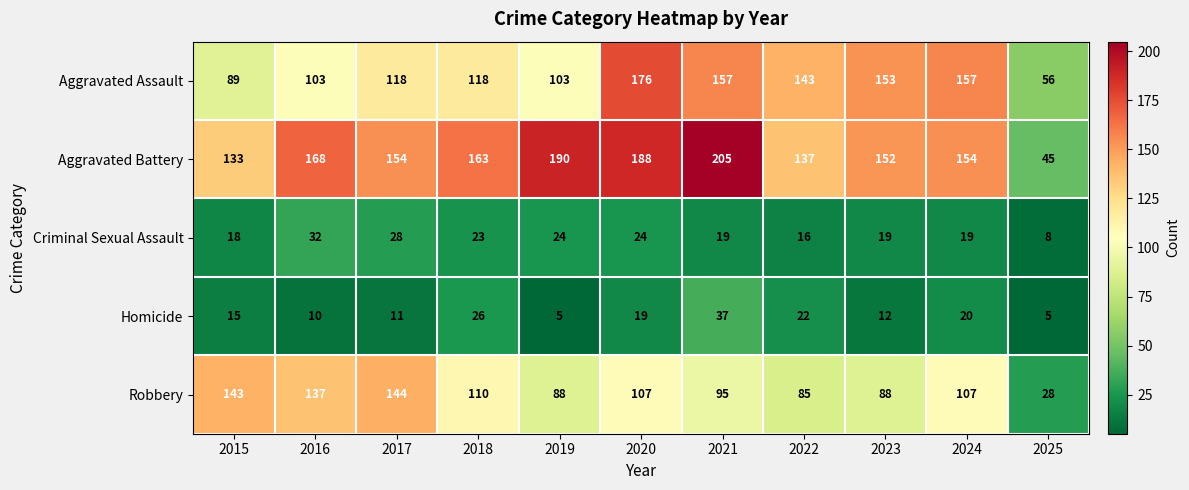

Which series changed the most between 2015 and 2017?

Aggravated Assault